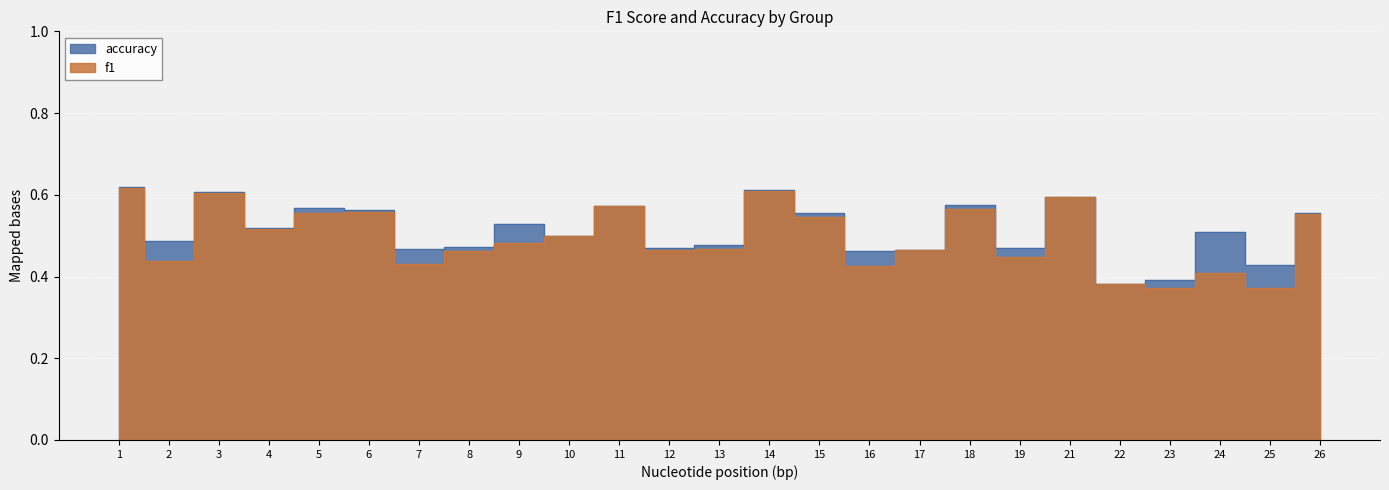

True or false: accuracy has more than 1 interior local peaks.

True